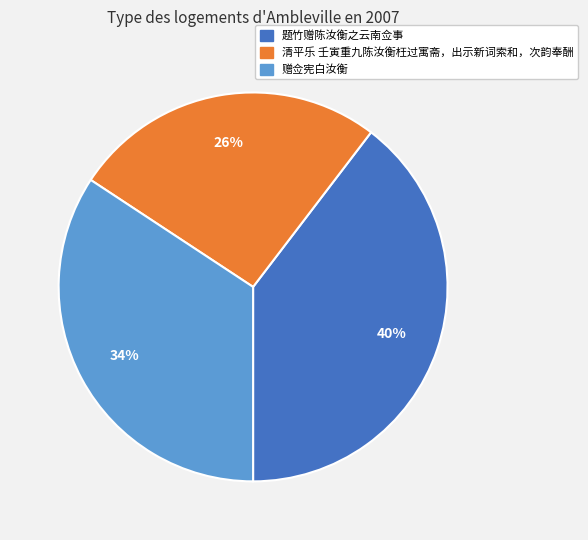

Is it true that 清平乐 壬寅重九陈汝衡枉过寓斋，出示新词索和，次韵奉酬 is 26% of the pie?

True